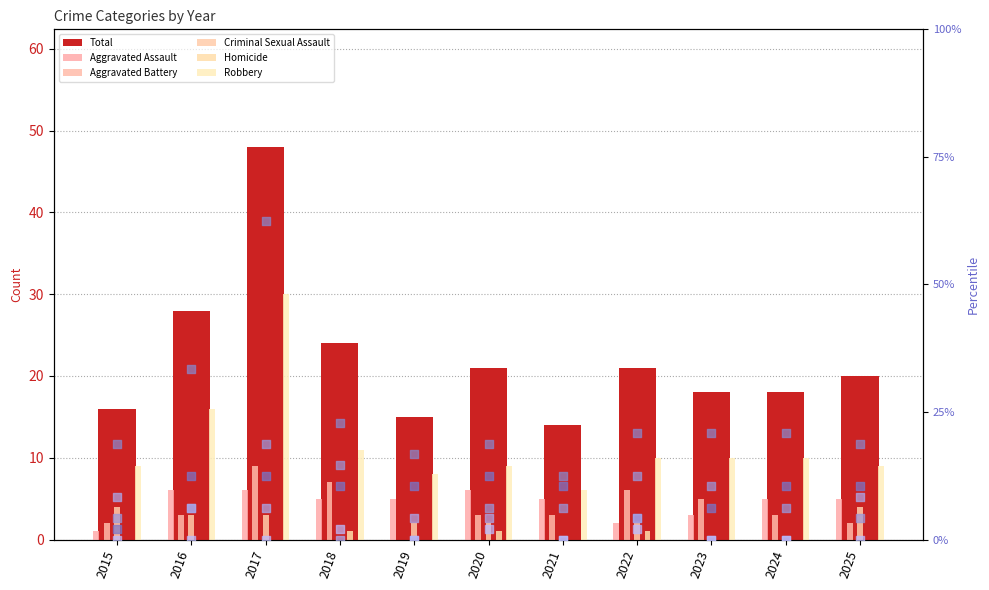

At which category is the sum across all series the highest?

2017